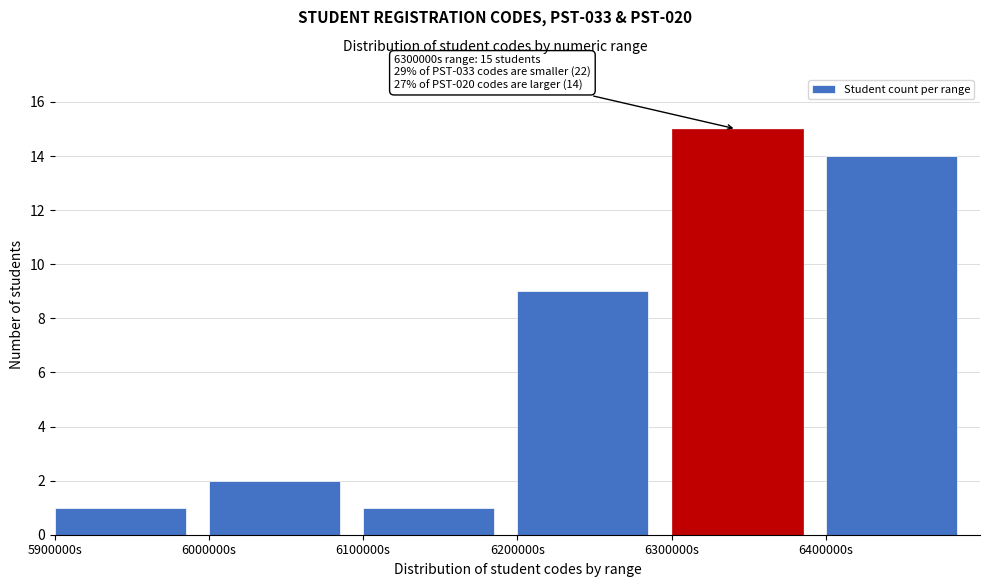

Reading left to right, transcribe all the data shown in this chart.

5900000s=1	6000000s=2	6100000s=1	6200000s=9	6300000s=15	6400000s=14